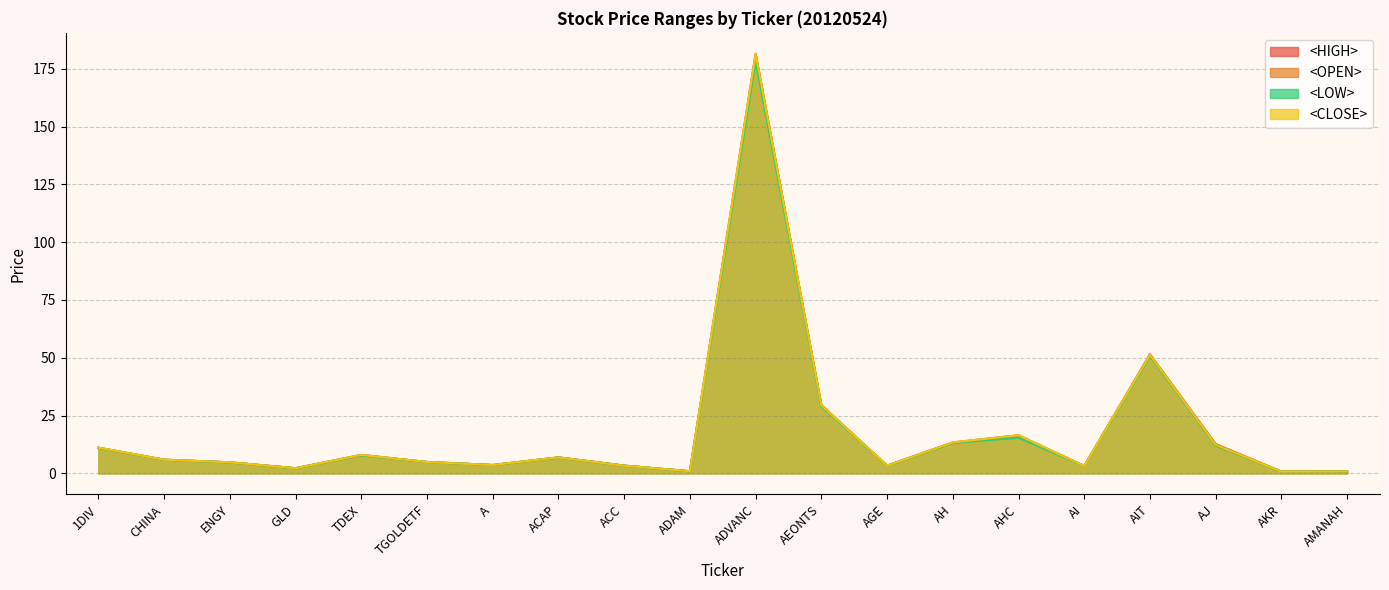

List the labels in order of <CLOSE> value, largest first.

ADVANC, AIT, AEONTS, AHC, AH, AJ, 1DIV, TDEX, ACAP, CHINA, TGOLDETF, ENGY, A, ACC, AGE, AI, GLD, ADAM, AMANAH, AKR